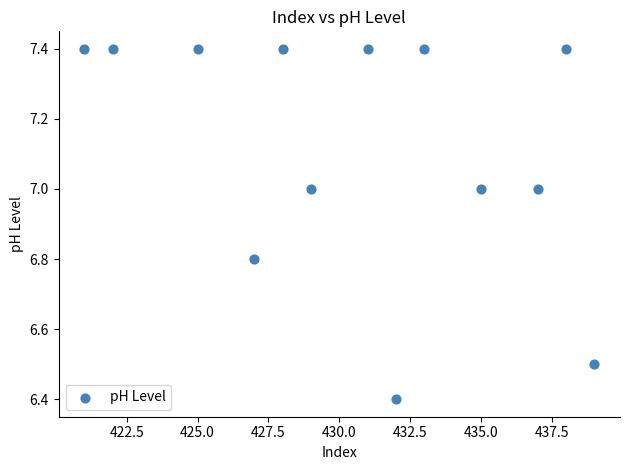

What Y value in the scatter plot is closest to 6?

6.4